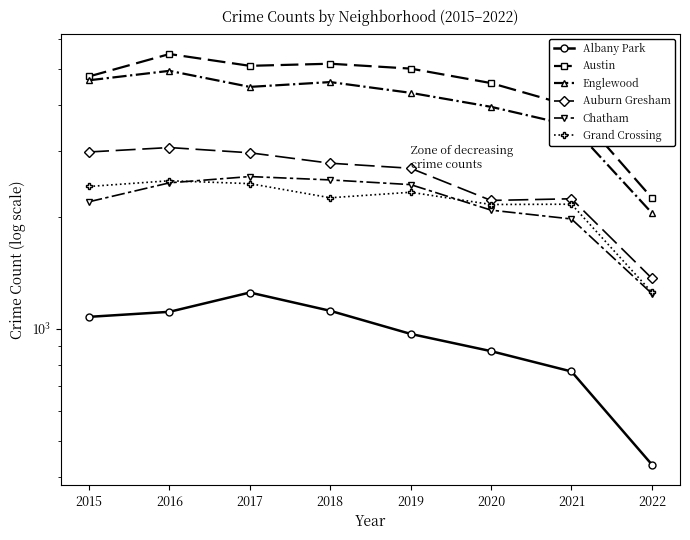

Reading left to right, transcribe all the data shown in this chart.

Albany Park: 1076	1110	1251	1117	968	870	767	431
Austin: 4771	5481	5095	5162	5008	4578	3971	2248
Englewood: 4659	4939	4472	4607	4310	3952	3520	2048
Auburn Gresham: 2988	3071	2973	2787	2701	2213	2236	1366
Chatham: 2195	2468	2566	2513	2441	2084	1973	1243
Grand Crossing: 2413	2500	2456	2250	2328	2158	2162	1253